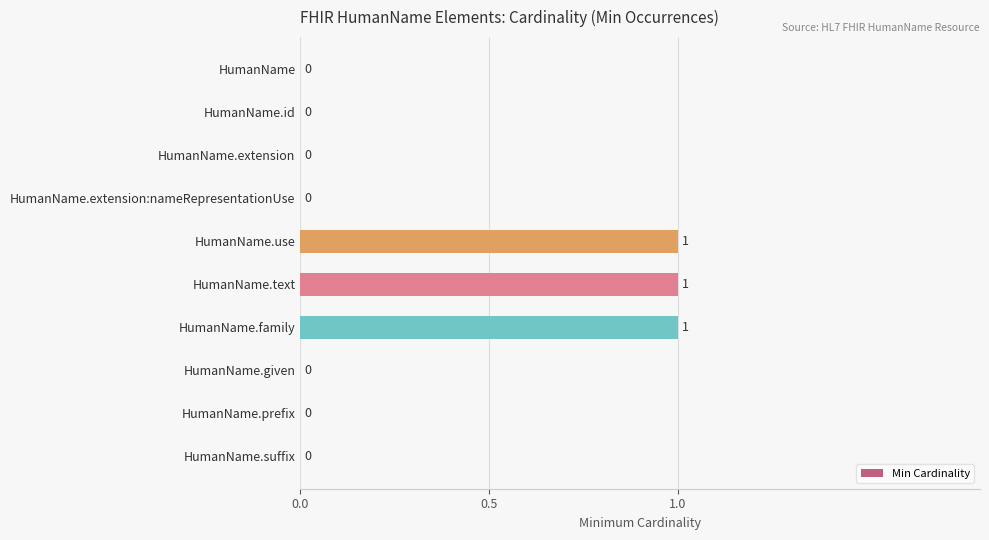

The chart shows a value of 0 at HumanName.extension. True or false?

True